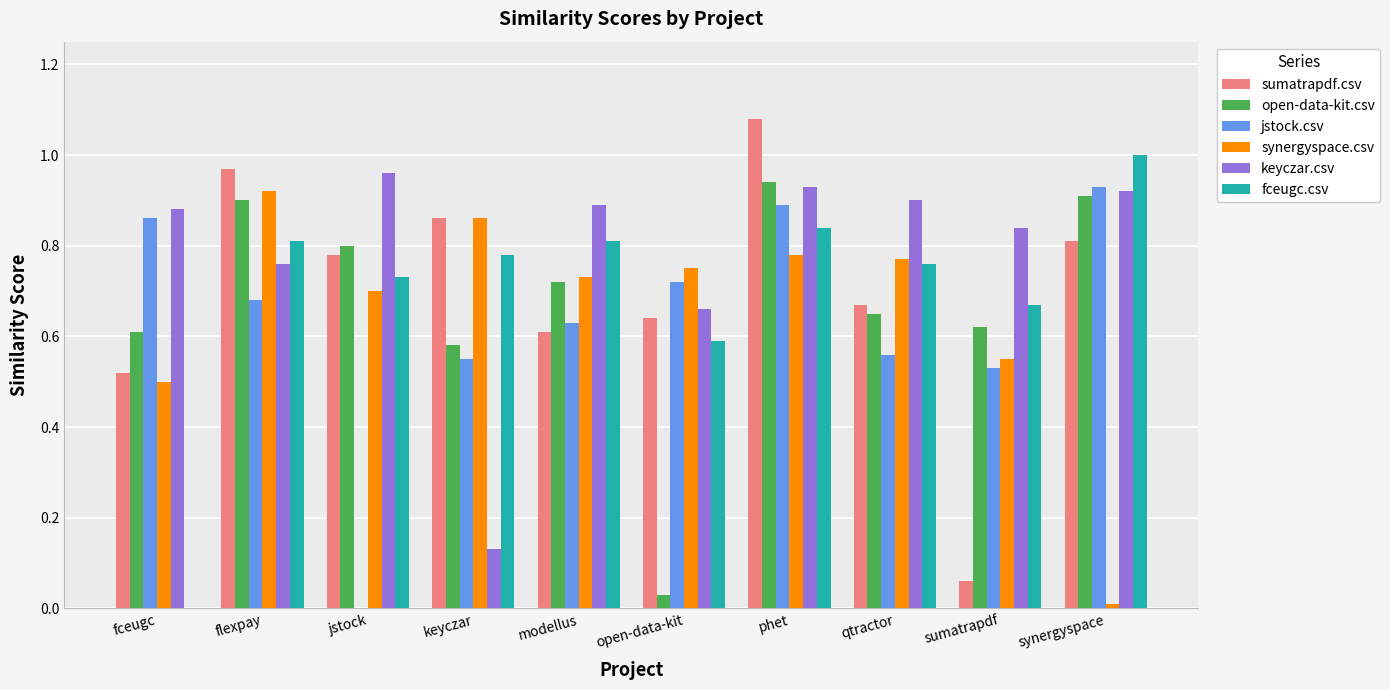

What are all the series names shown in the legend?

sumatrapdf.csv, open-data-kit.csv, jstock.csv, synergyspace.csv, keyczar.csv, fceugc.csv